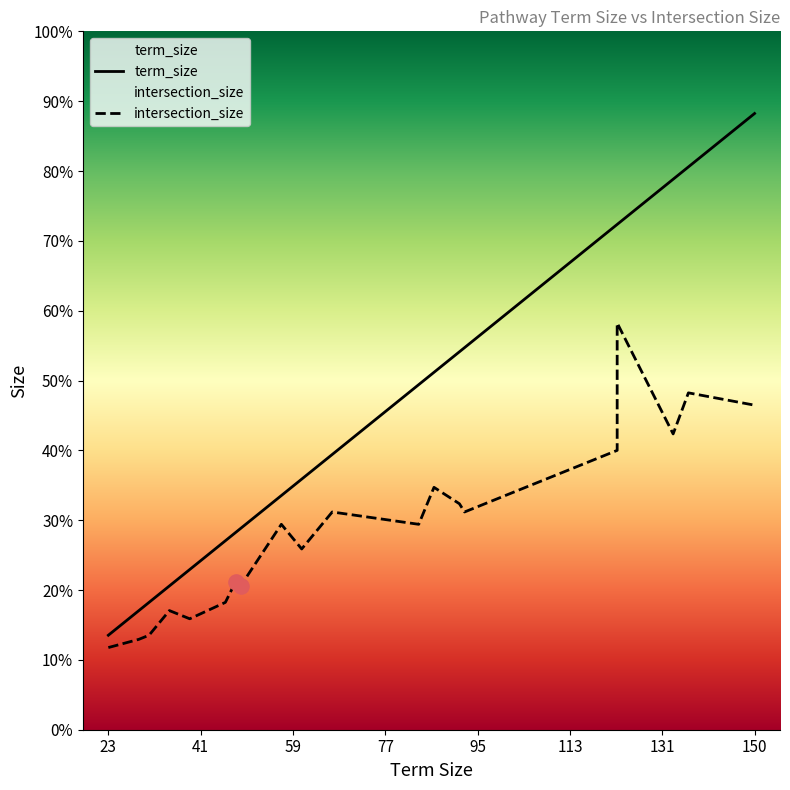

At how many categories does at least one series exceed 66?

10